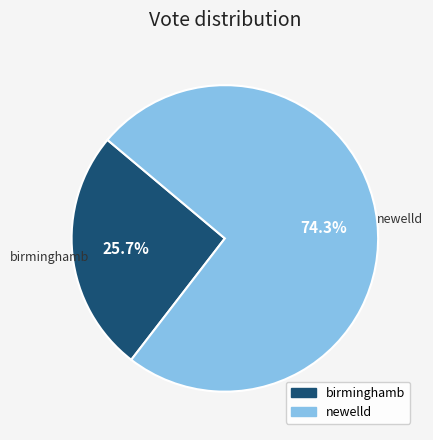

Is the sum of newelld and birminghamb greater than half?

Yes